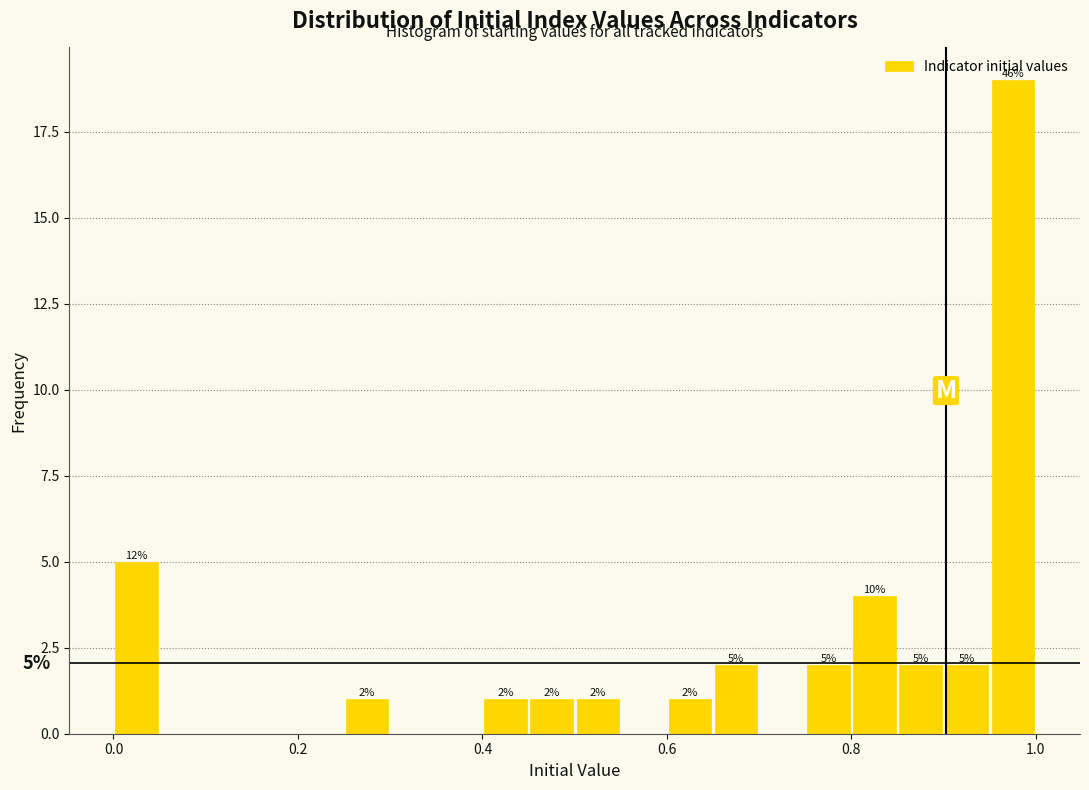

Around what value on the x-axis is the tallest bar? Give the approximate position of its centre, as read against the axis.

0.98